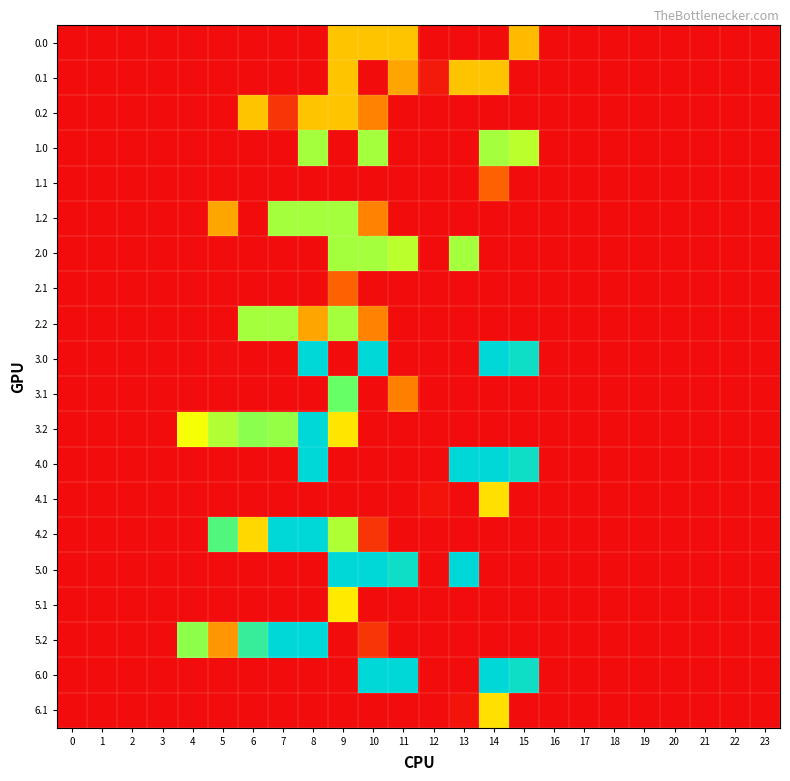

At how many categories does at least one series exceed 249?

7